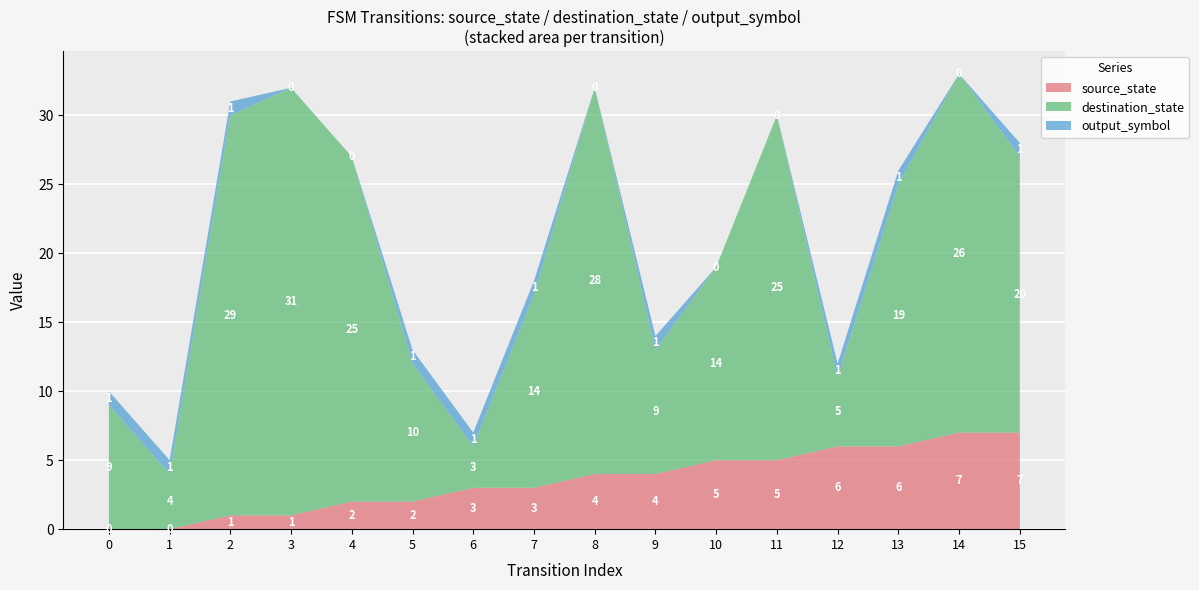

Reading left to right, extract all data points from this chart.

source_state: 0	0	1	1	2	2	3	3	4	4	5	5	6	6	7	7
destination_state: 9	4	29	31	25	10	3	14	28	9	14	25	5	19	26	20
output_symbol: 1	1	1	0	0	1	1	1	0	1	0	0	1	1	0	1